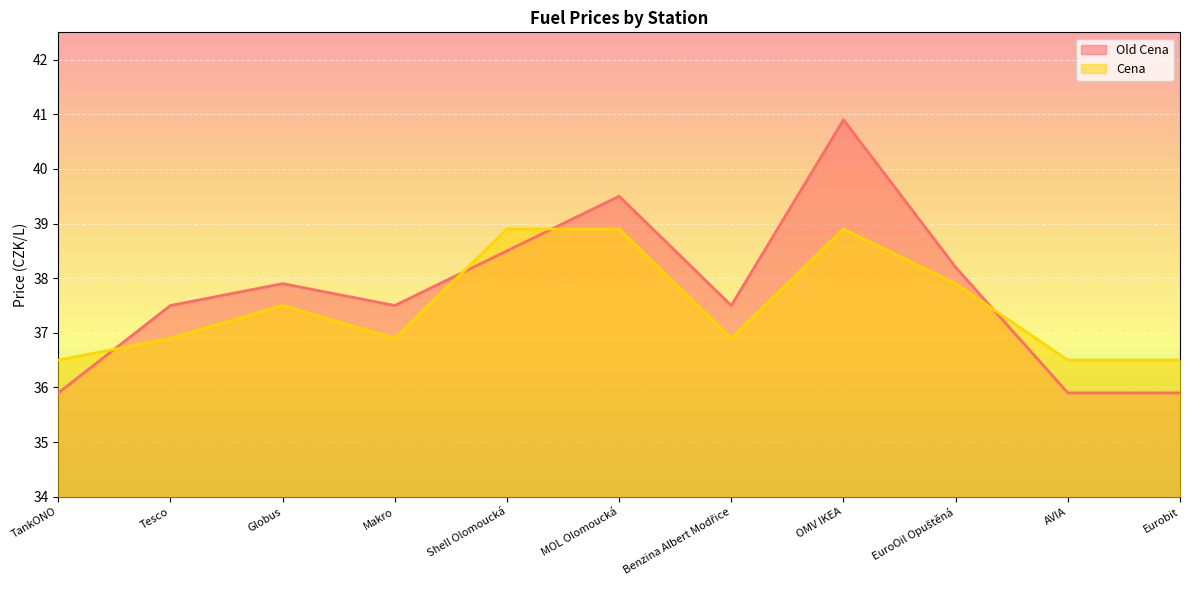

At Shell Olomoucká, list the series in order from smallest to largest.

Old Cena, Cena